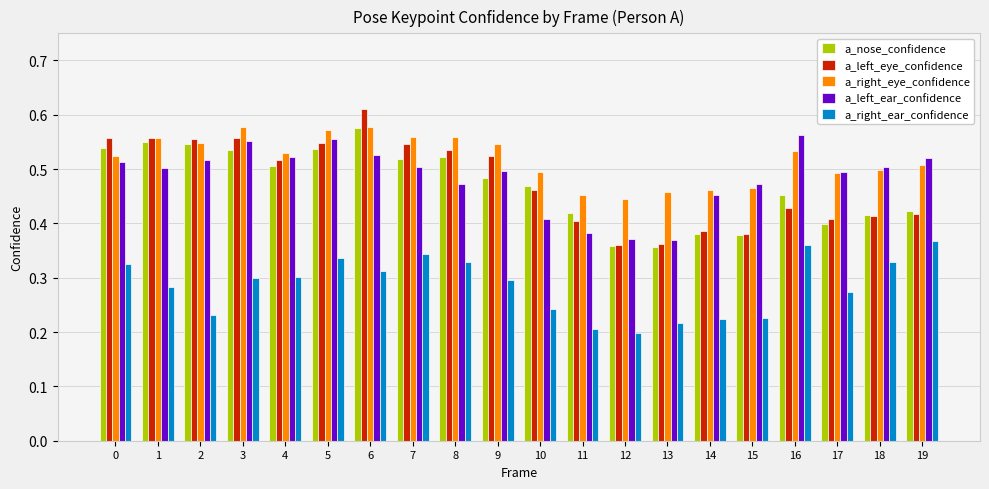

The value of a_nose_confidence at 1 is 0.5. True or false?

True